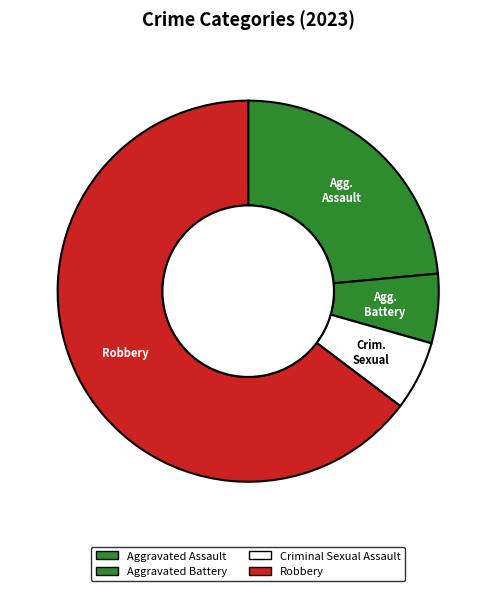

How many slices are in this pie chart?

4